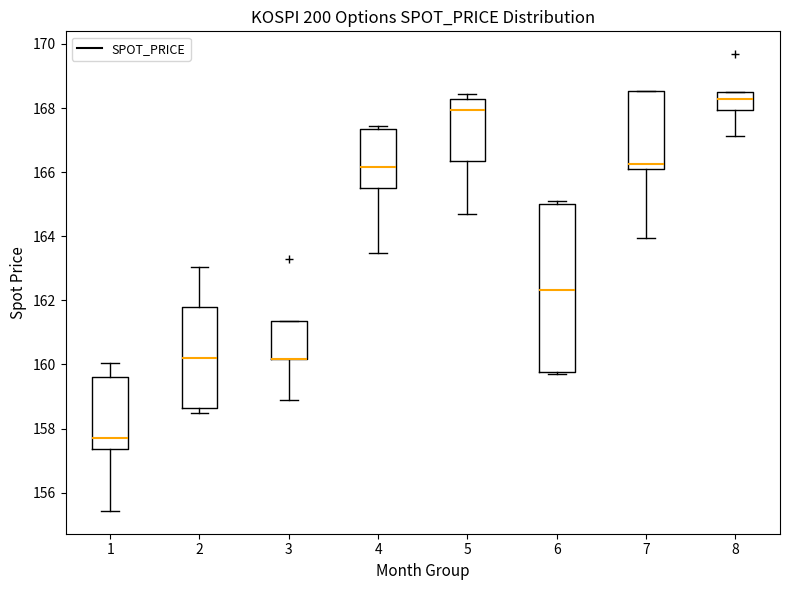

Where is the upper edge of the box at x = 3 on the y-axis? The values are not printed on the chart, so give them approximately, as read against the axis.

161.4